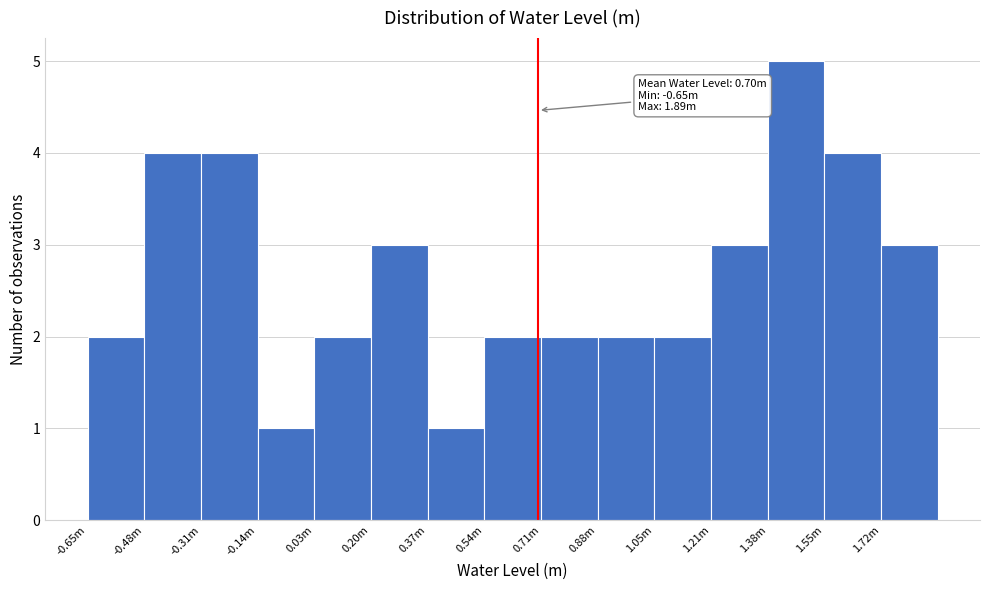

Reading left to right, list all the values displayed in this chart.

2	4	4	1	2	3	1	2	2	2	2	3	5	4	3